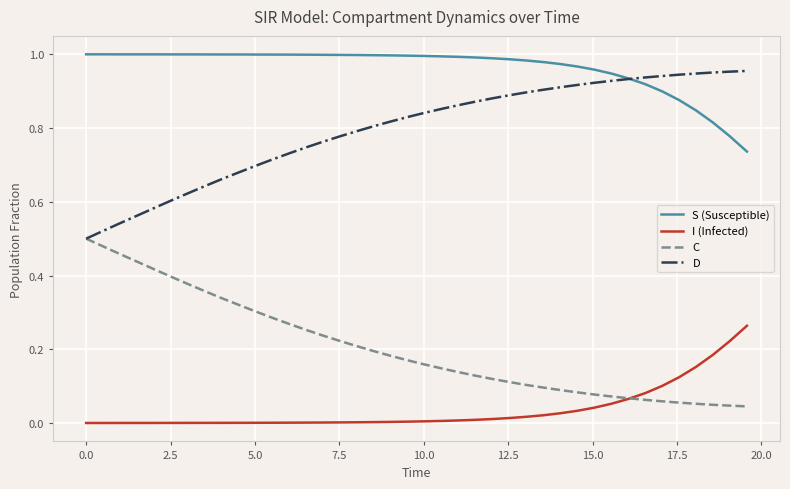

List the series in order of their peak value, lowest first.

I (Infected), C, D, S (Susceptible)